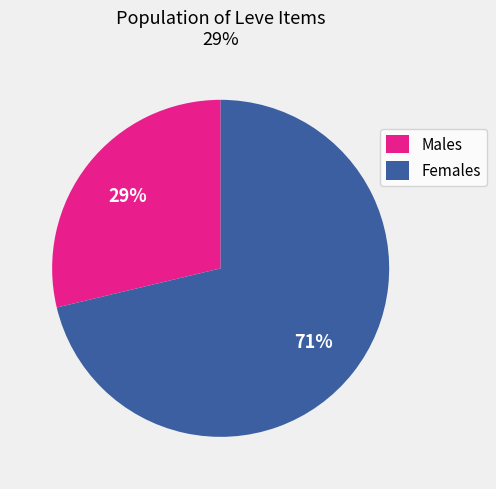

What is the majority slice?

Females